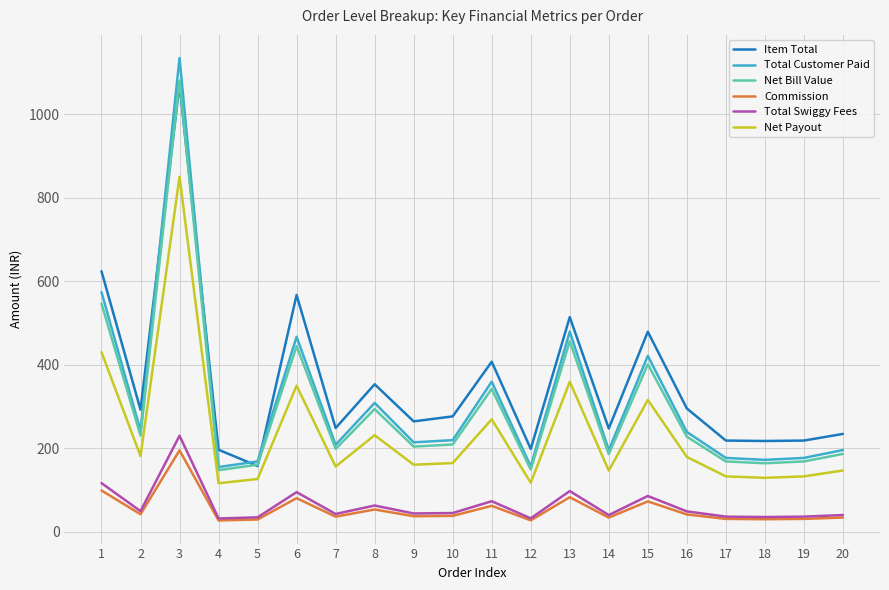

Does the chart have visible grid lines?

Yes